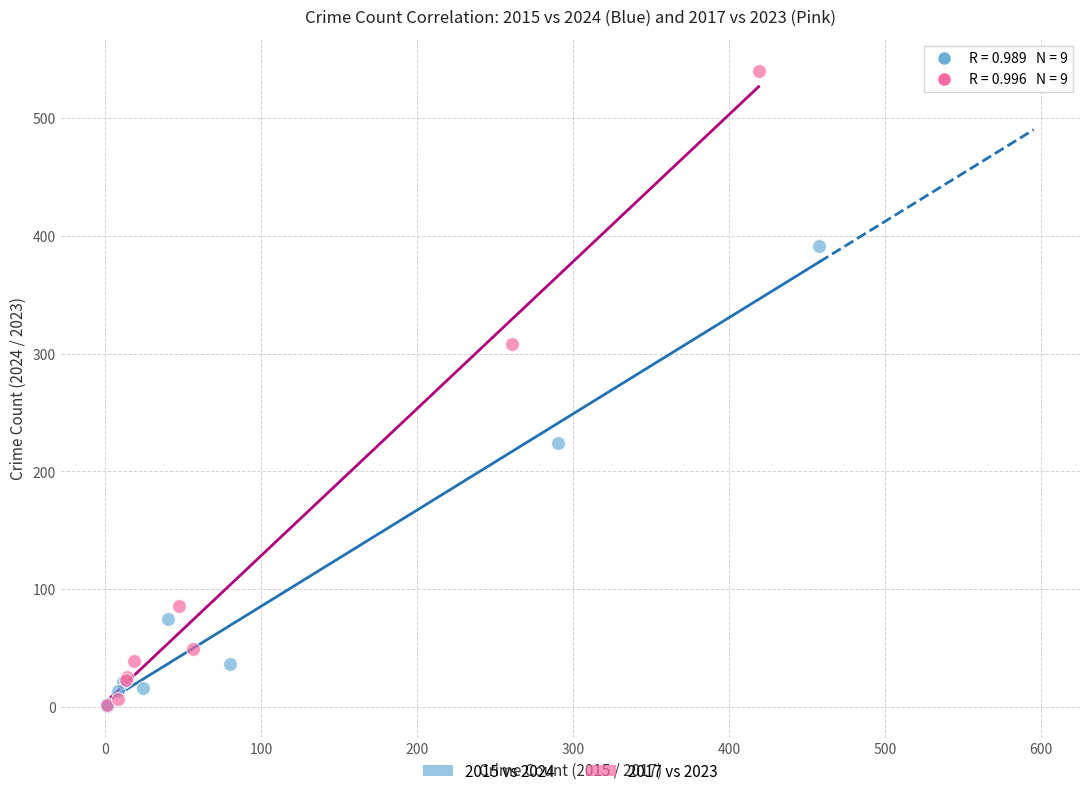

Which series reaches the maximum Y coordinate?

2017 vs 2023